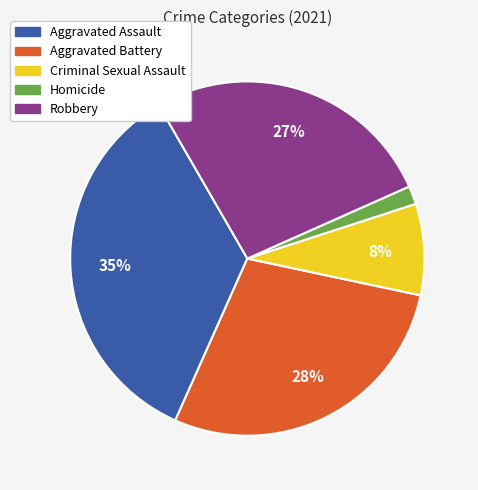

What percentage is the Aggravated Battery slice, to the nearest percent?

28%